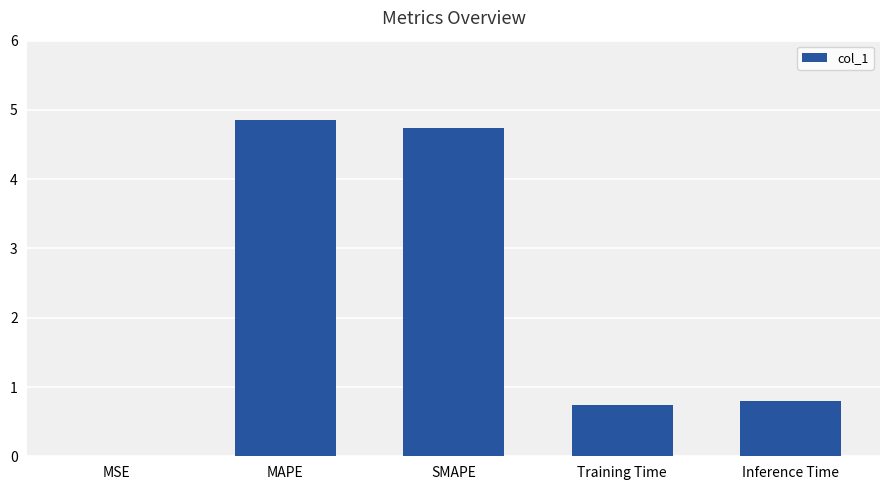

What is the sum of the values at Training Time and SMAPE?

5.5